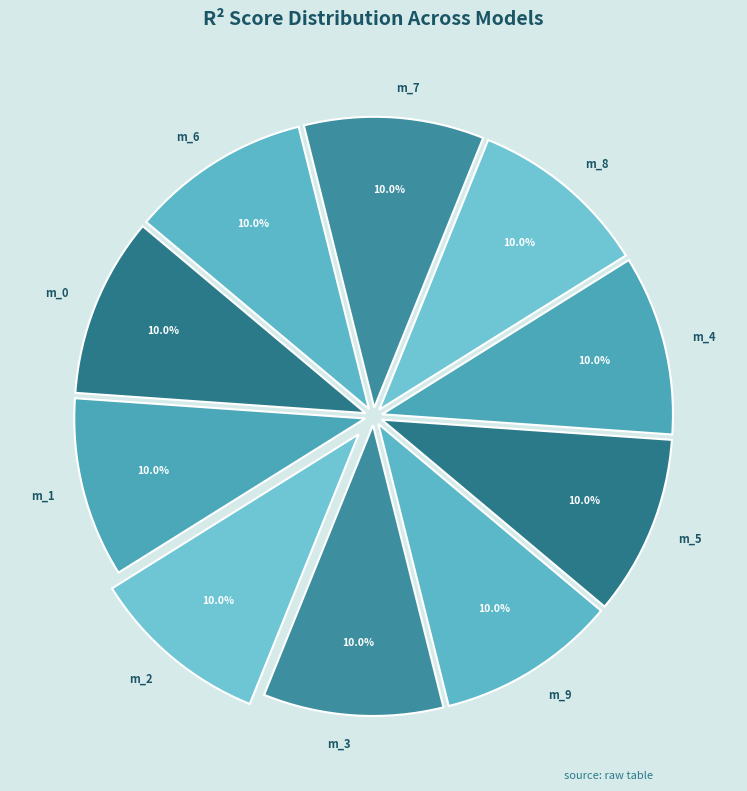

Combined, what portion of the pie is m_1 and m_7?

20.0%